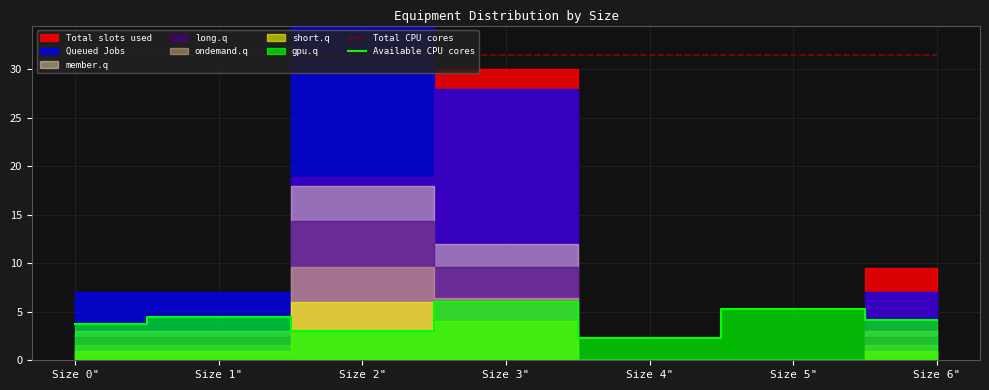

What is the label of the 6th point from the right?

Size 1"